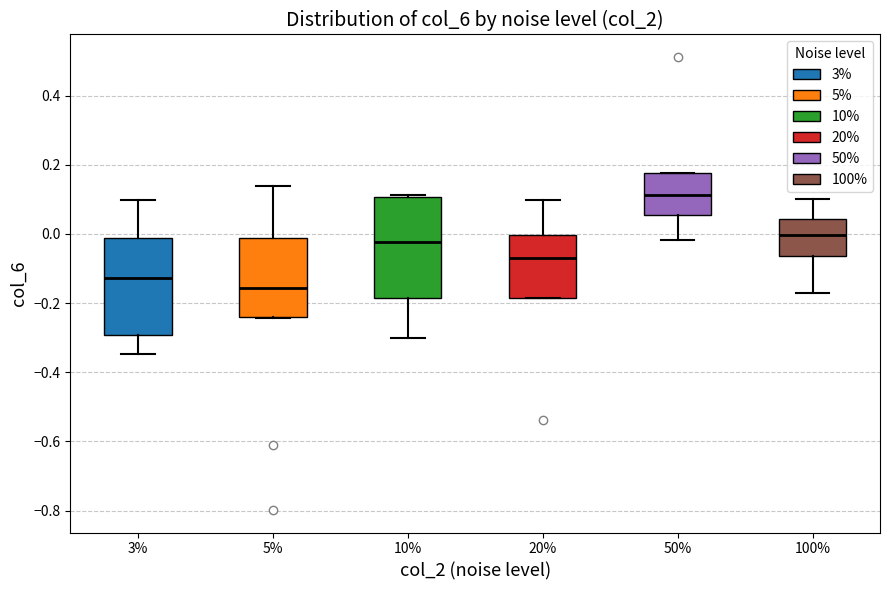

Which box has the highest median line?

50%